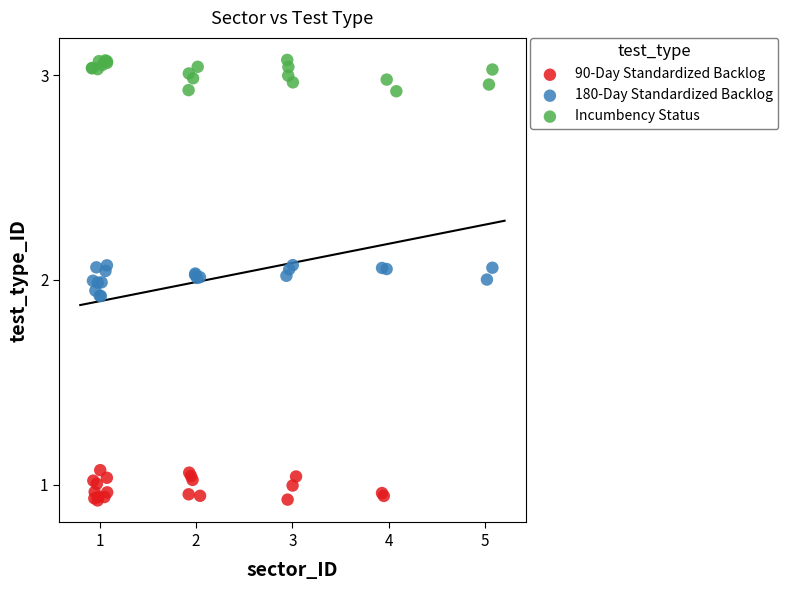

Which series reaches the minimum Y coordinate?

90-Day Standardized Backlog